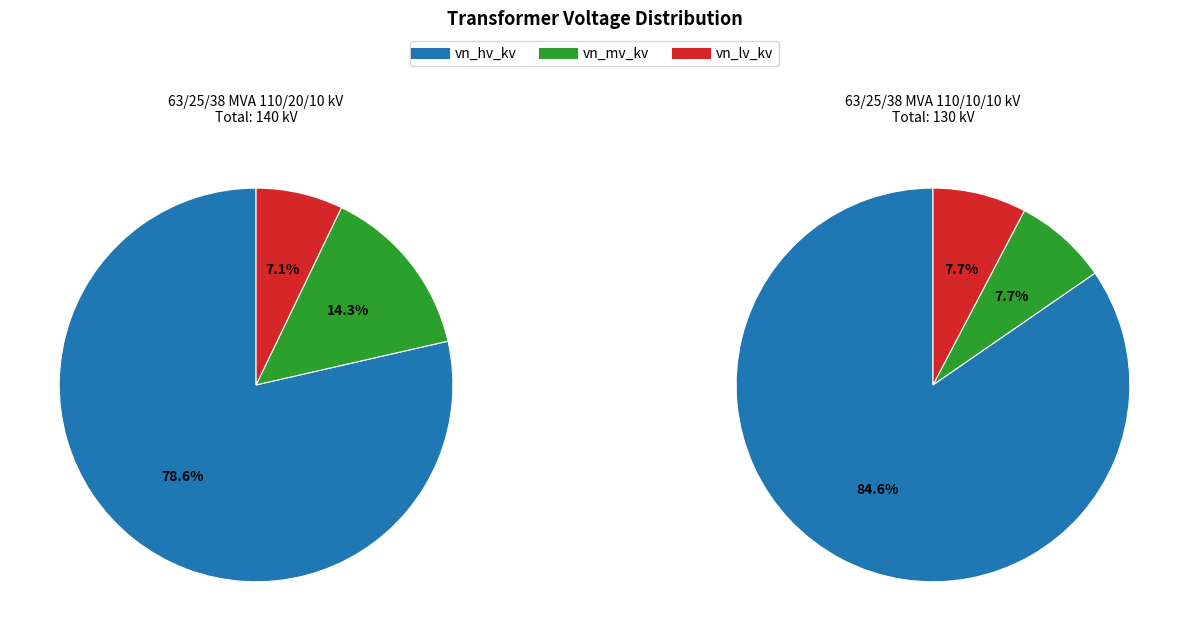

True or false: 63/25/38 MVA 110/20/10 kV accounts for 50% of the total.

True